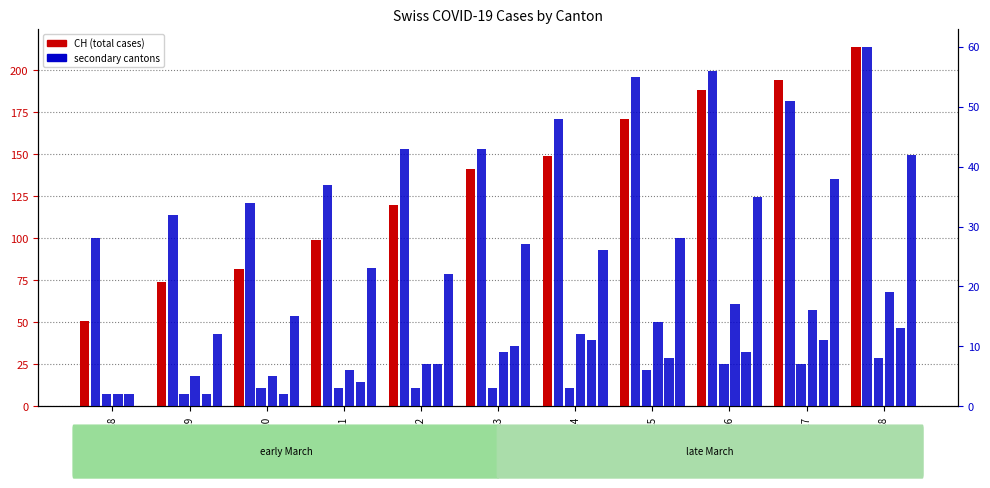

Which label corresponds to the largest value in the chart?

03-28